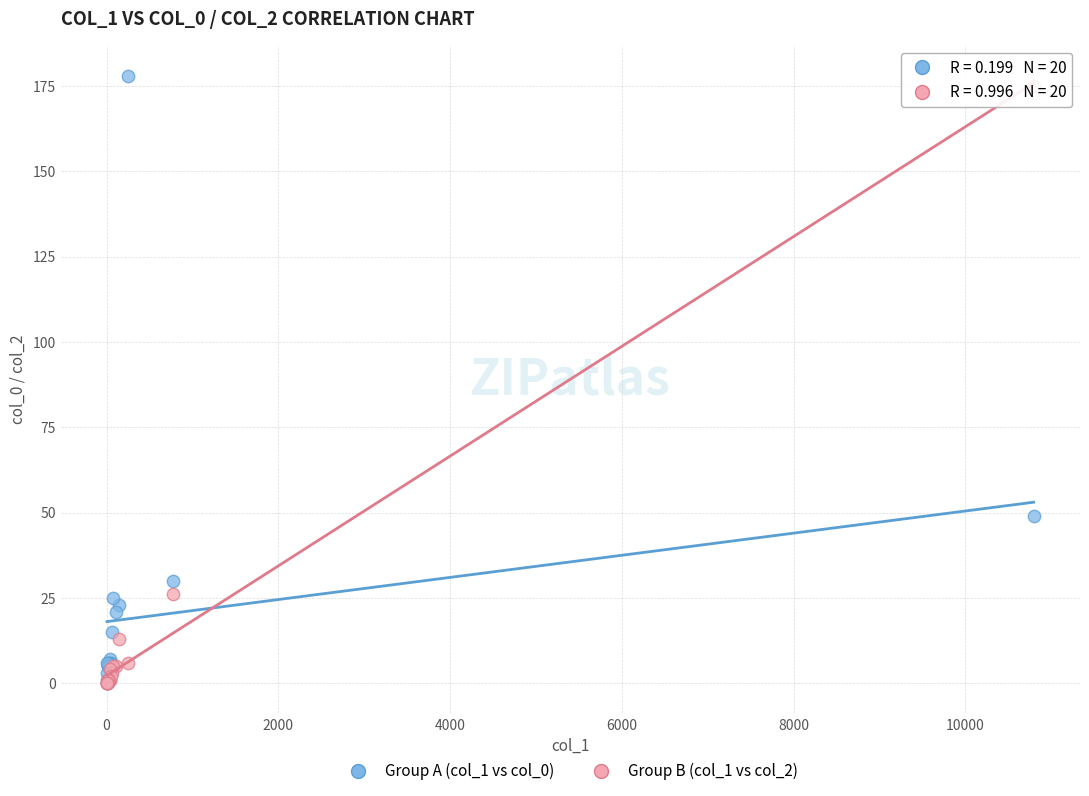

What are all the series names shown in the legend?

Group A (col_1 vs col_0), Group B (col_1 vs col_2)